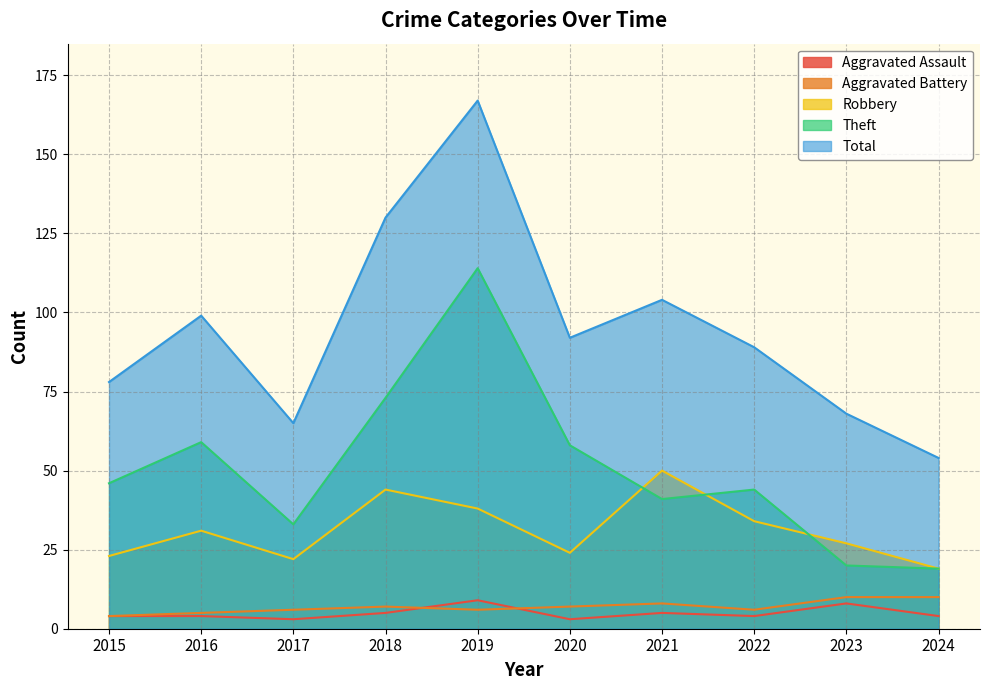

Count the Aggravated Battery values in the range 6 to 8.

6